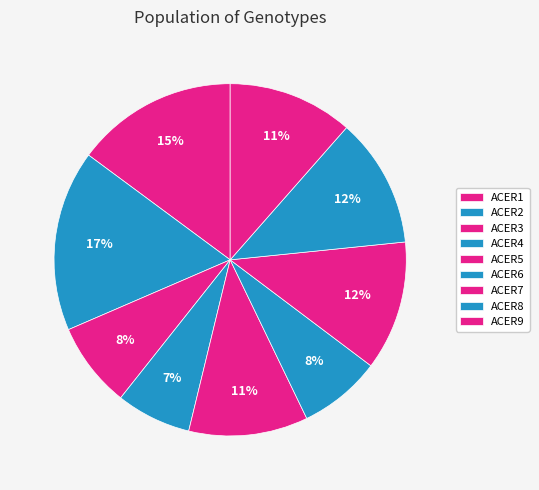

How much of the chart is everything except ACER8?

88.1%